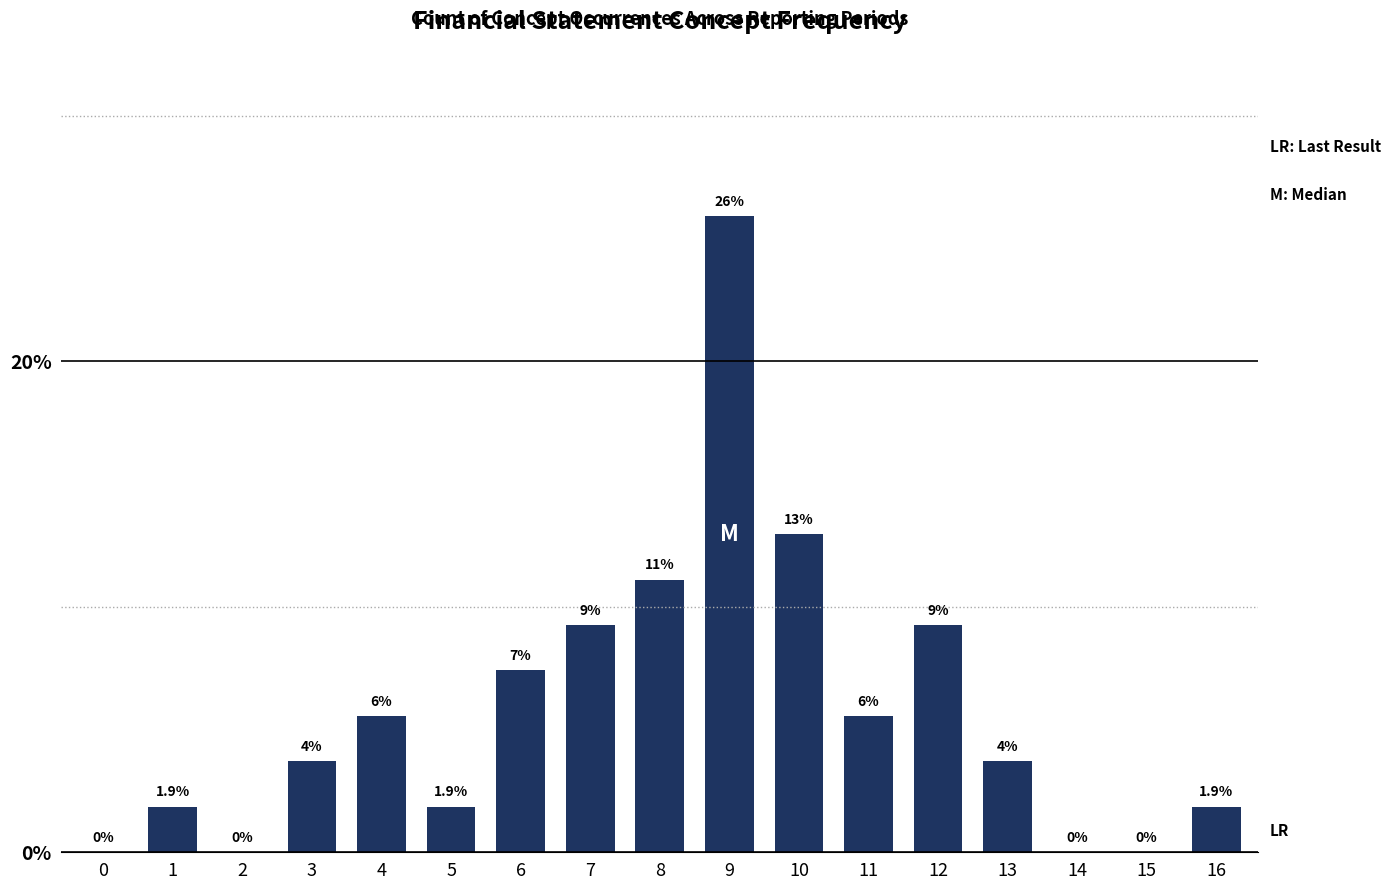

Where does the data first go above 3?

3